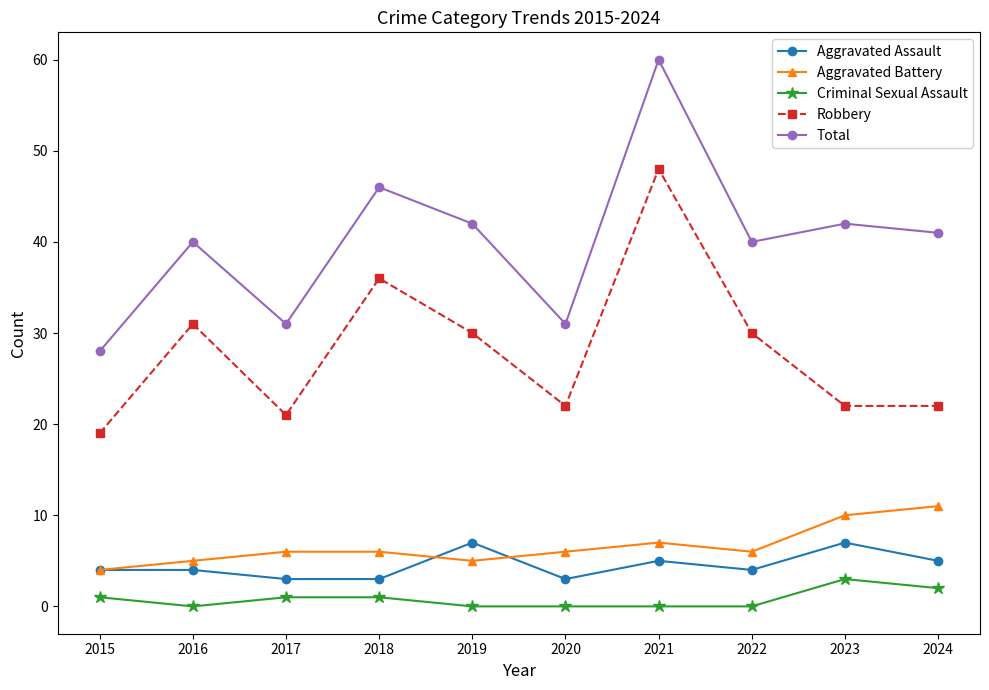

True or false: Aggravated Battery has a value of 5 at 2016.

True